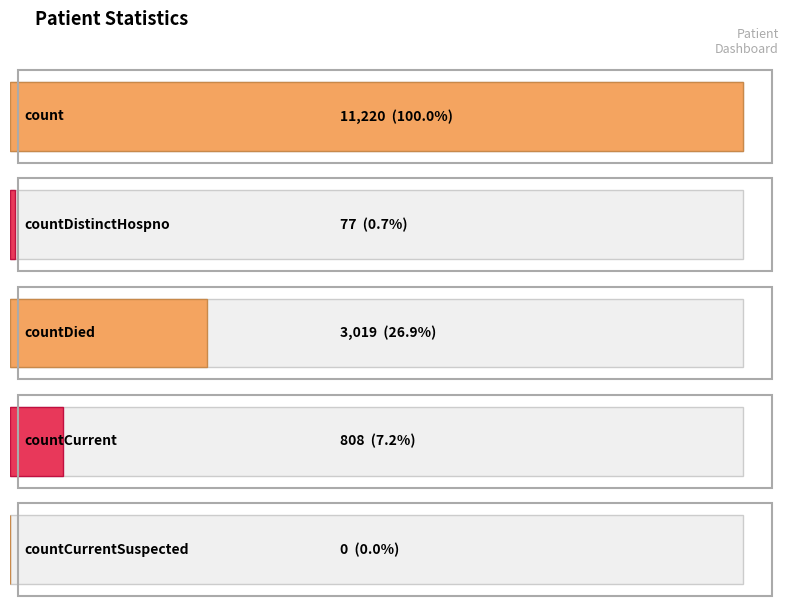

What is the difference between the maximum and second lowest values?

11143